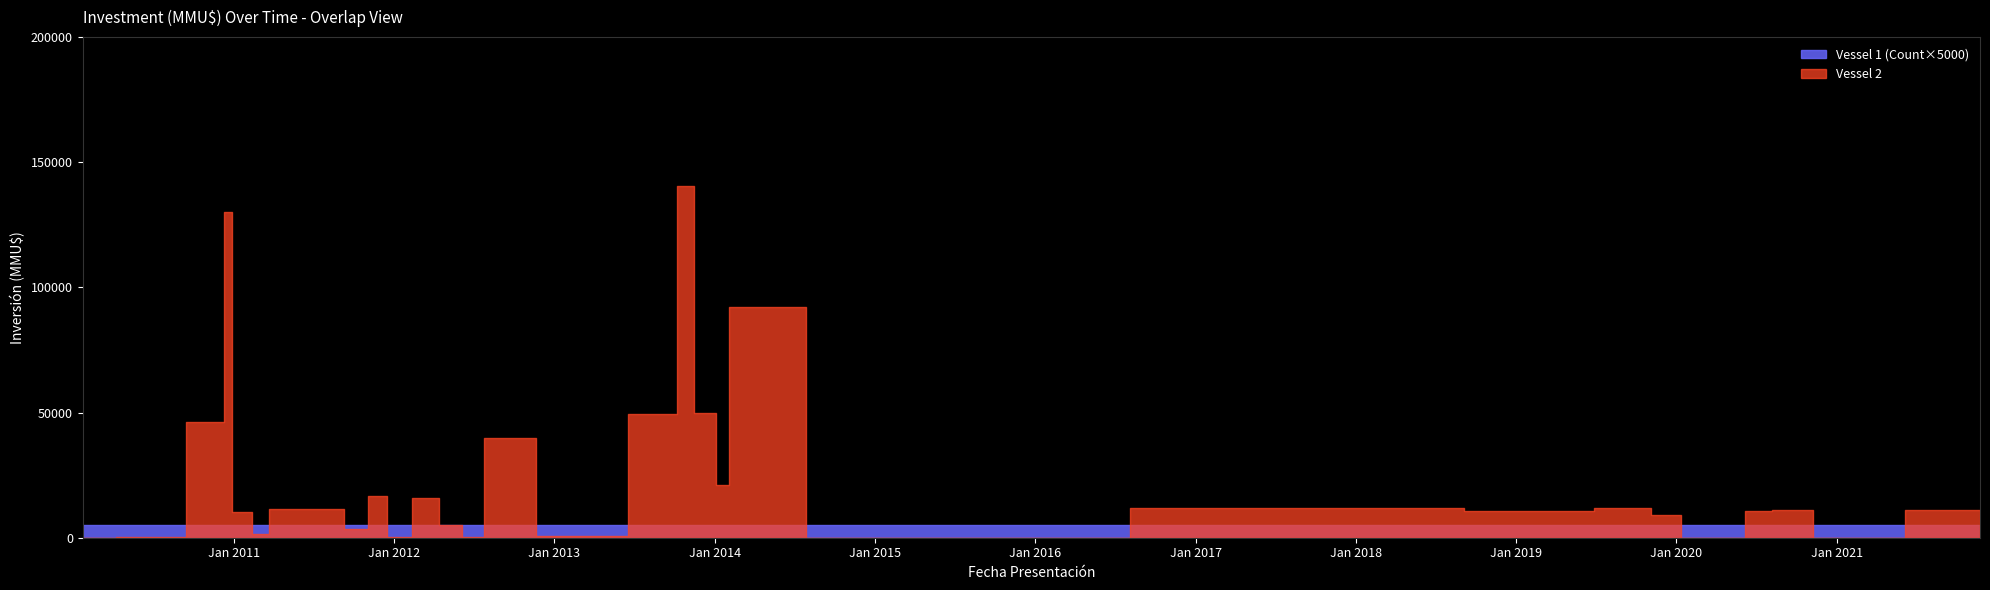

True or false: Vessel 1 (Count) and Vessel 2 (Inversión MMU$) cross at least once.

True